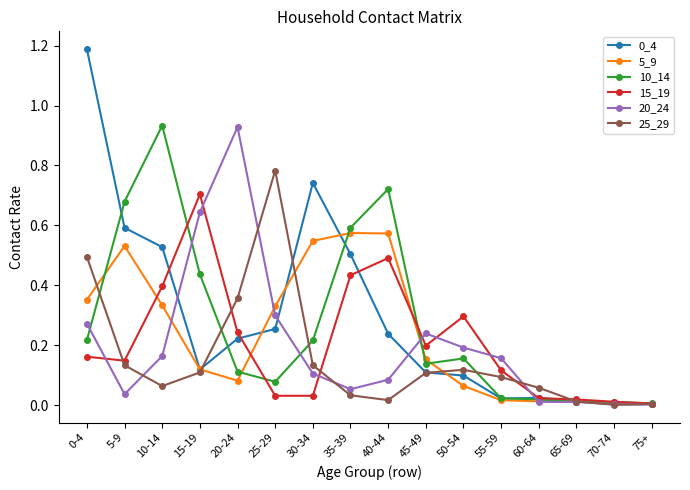

Is it true that 20_24 equals 0.2 at 10-14?

True